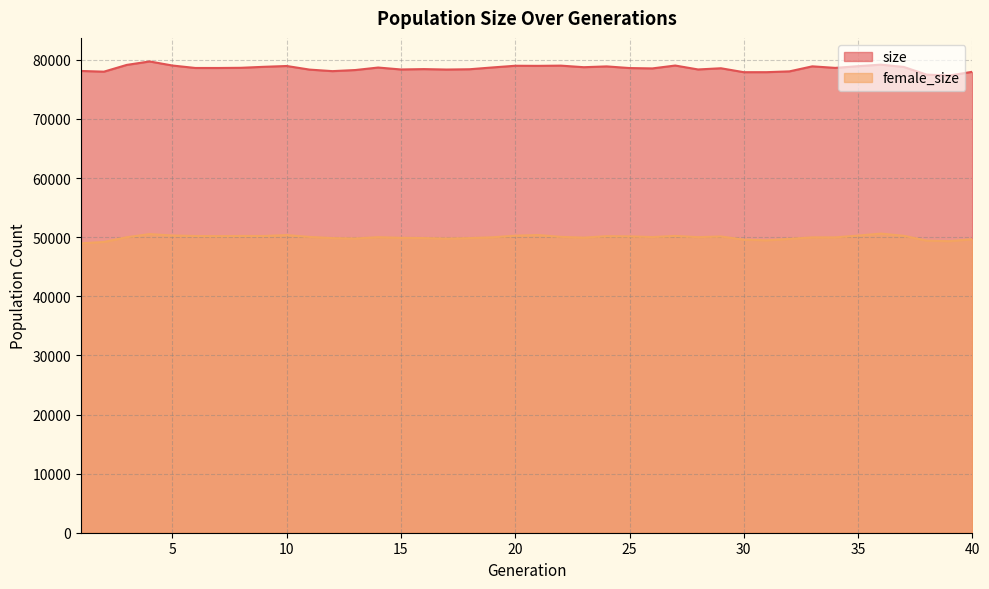

True or false: female_size has more than 0 interior local peaks.

True